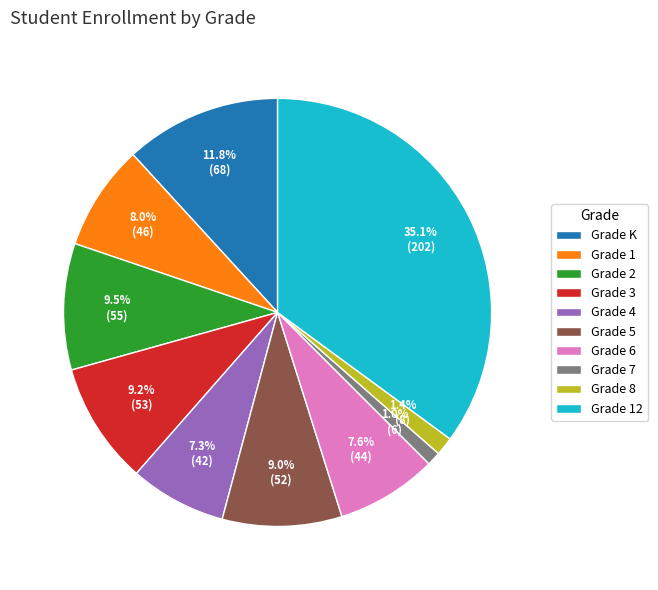

Between Grade 4 and Grade 3, which is larger?

Grade 3